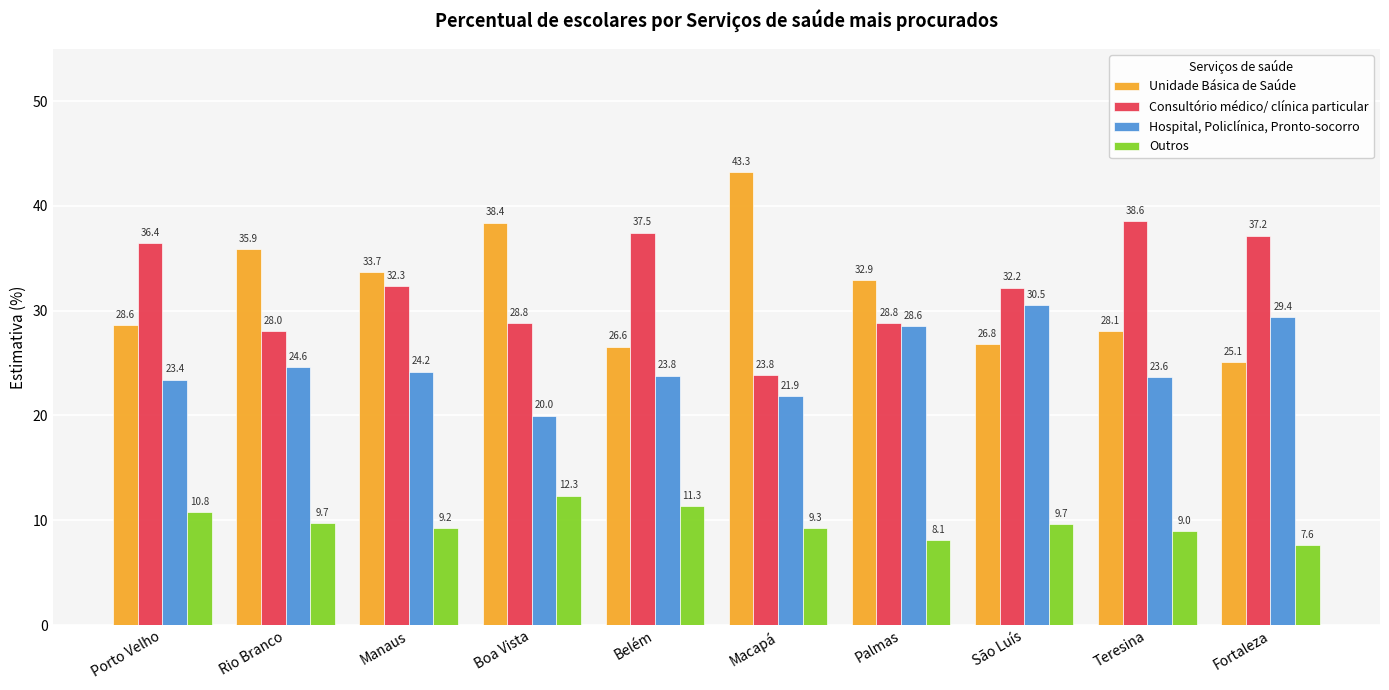

What is the sum of all Consultório médico/ clínica particular values?

323.7